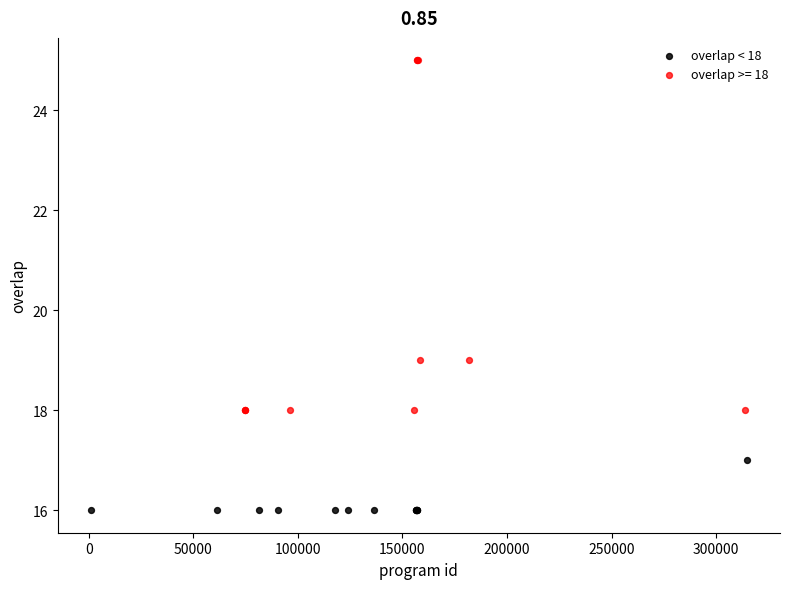

Which series reaches the minimum Y coordinate?

overlap < 18